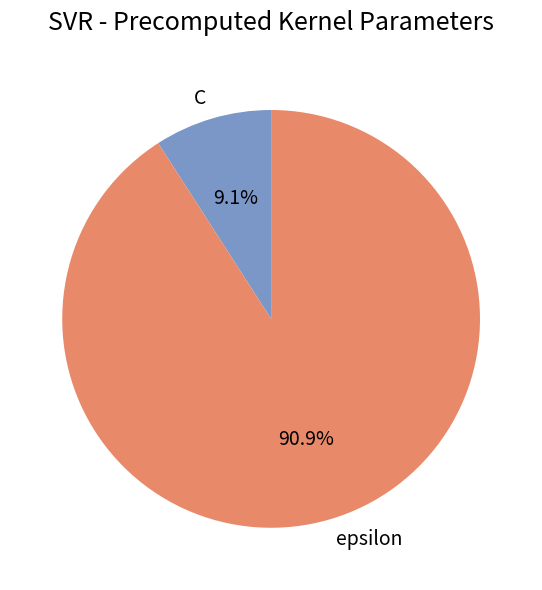

Is epsilon the majority of the pie?

Yes